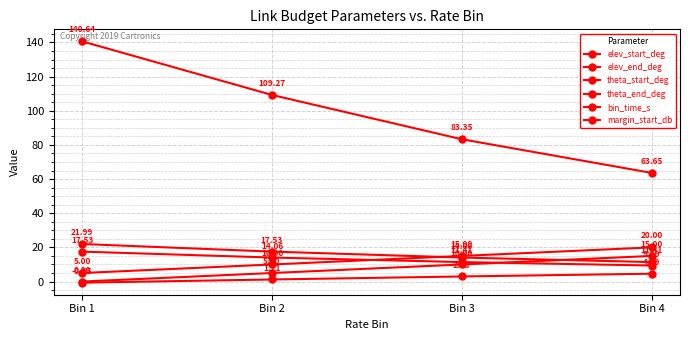

How many data points does each series have?

4